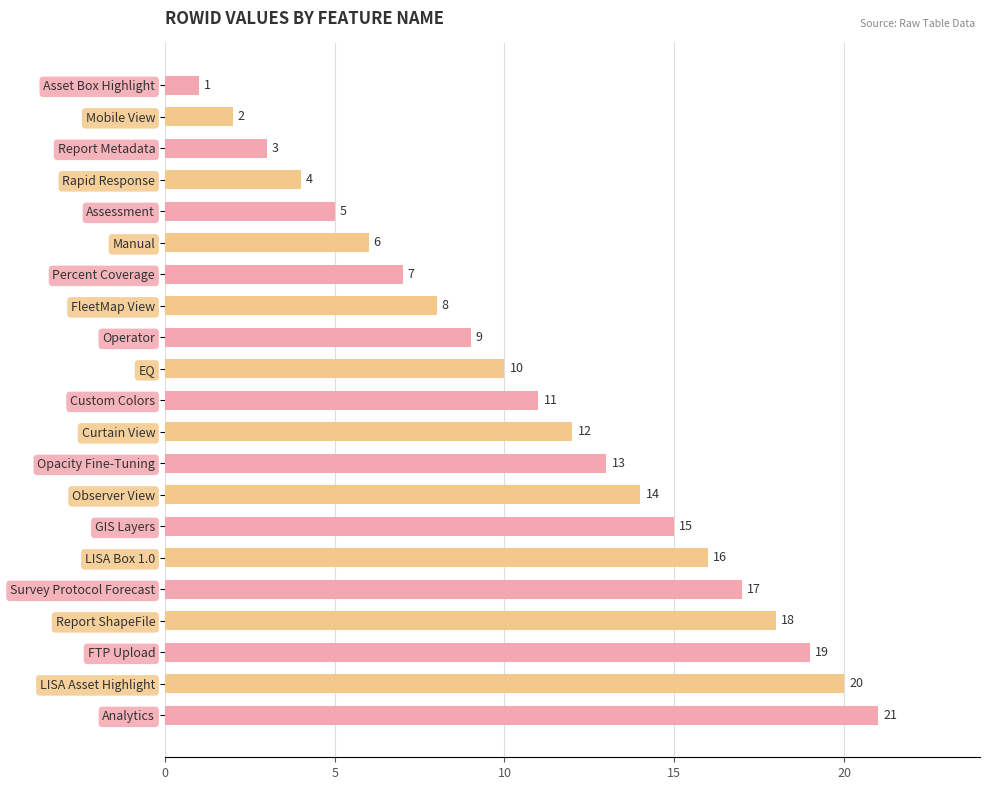

Rank the categories by value from highest to lowest.

Analytics, LISA Asset Highlight, FTP Upload, Report ShapeFile, Survey Protocol Forecast, LISA Box 1.0, GIS Layers, Observer View, Opacity Fine-Tuning, Curtain View, Custom Colors, EQ, Operator, FleetMap View, Percent Coverage, Manual, Assessment, Rapid Response, Report Metadata, Mobile View, Asset Box Highlight